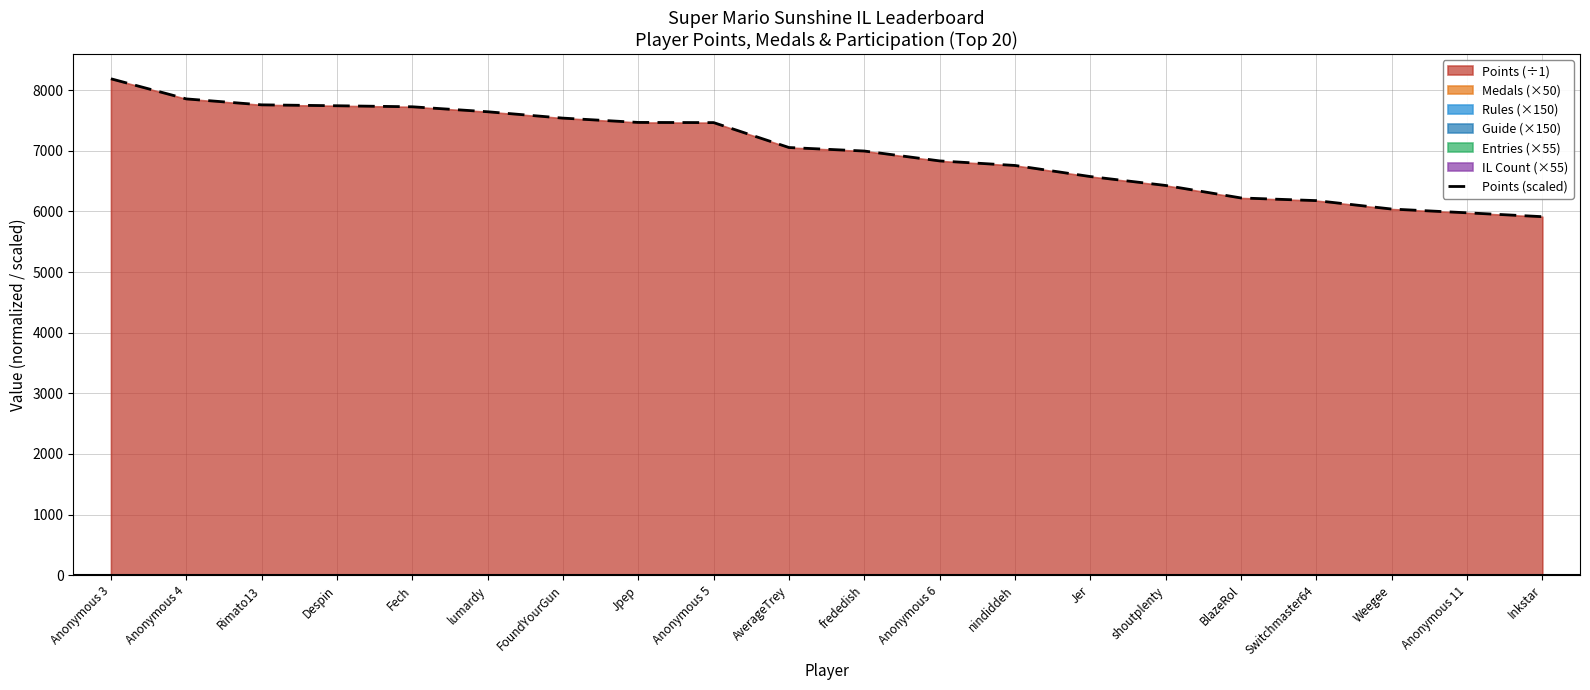

At which category does the chart reach its peak across all series?

Anonymous 3